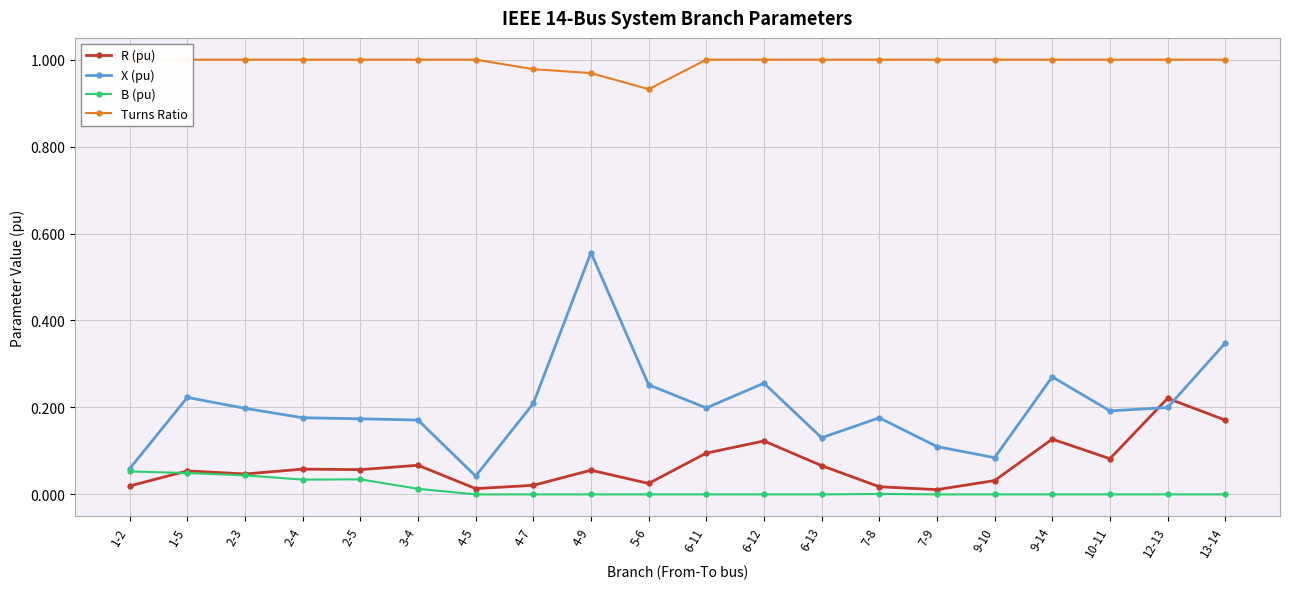

Where is the first local maximum for X (pu)?

1-5